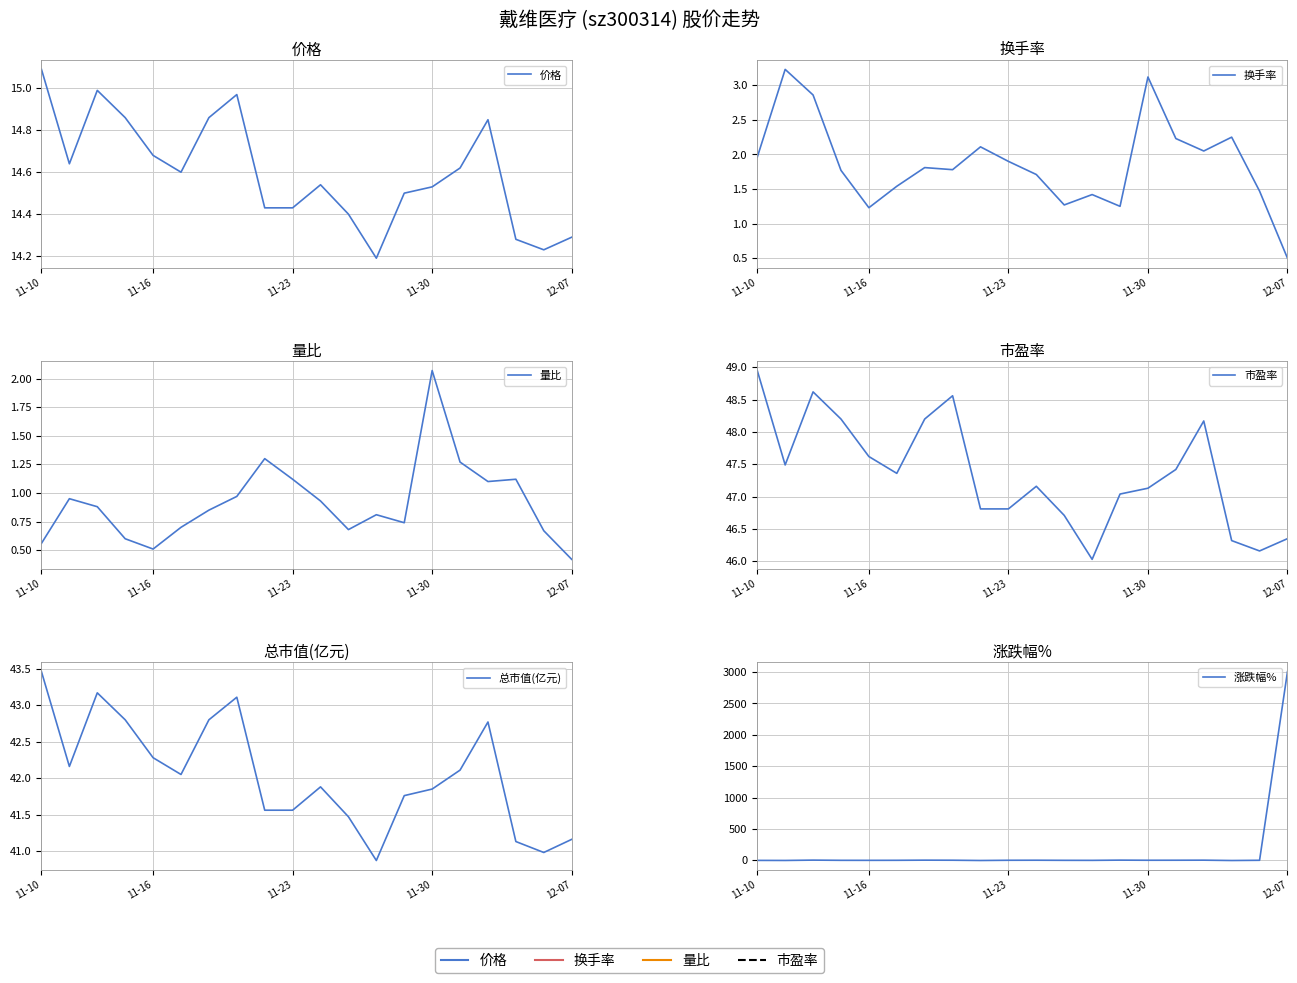

What is the difference between the second highest and second lowest values in the 价格 series?

0.8